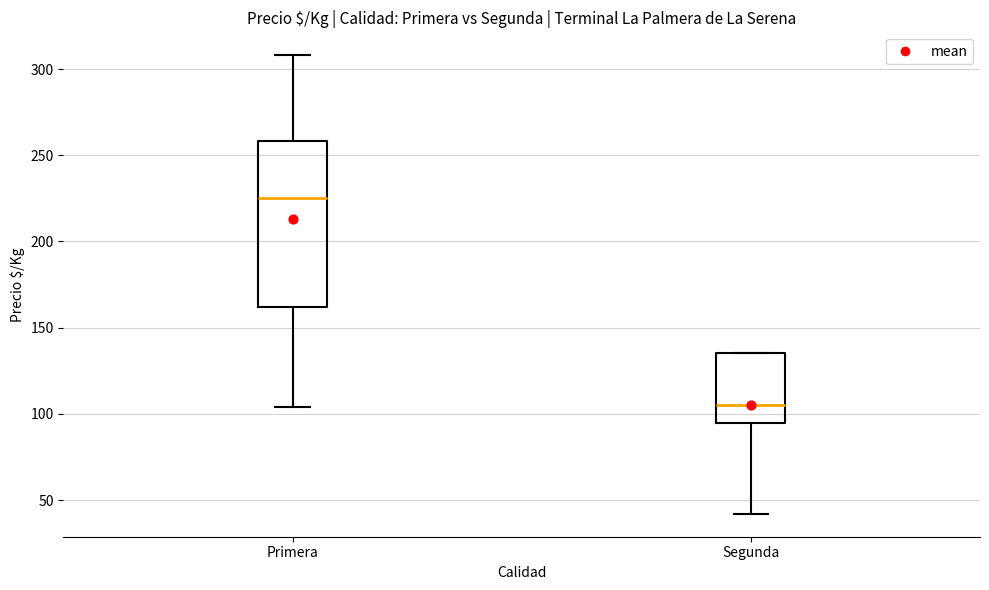

Comparing the boxes themselves (not the whiskers), which one is the tallest?

Primera